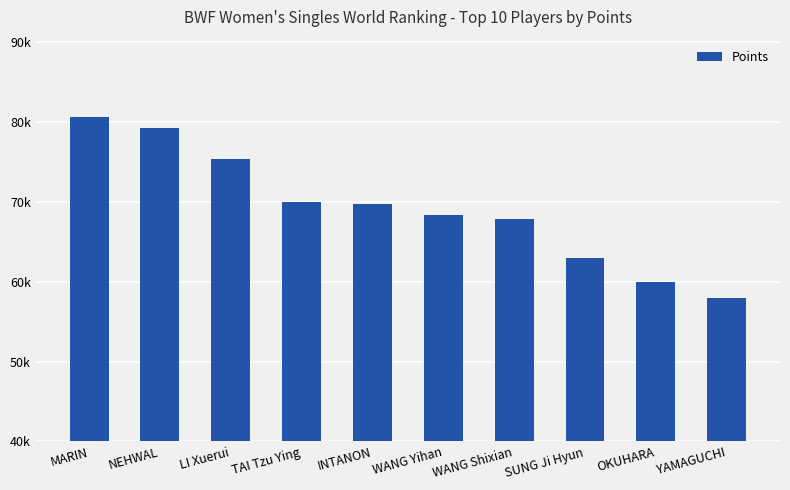

Does the chart contain any negative values?

No